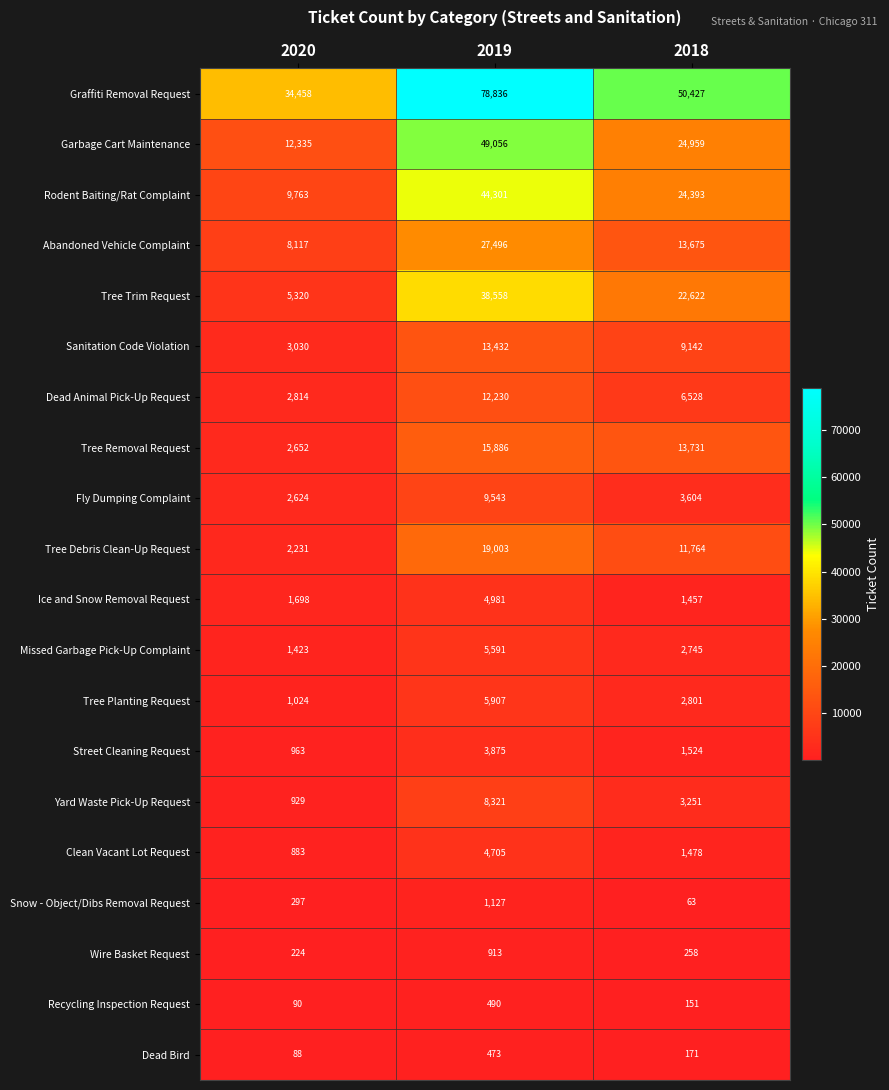

Which series has the largest total across all categories?

Graffiti Removal Request